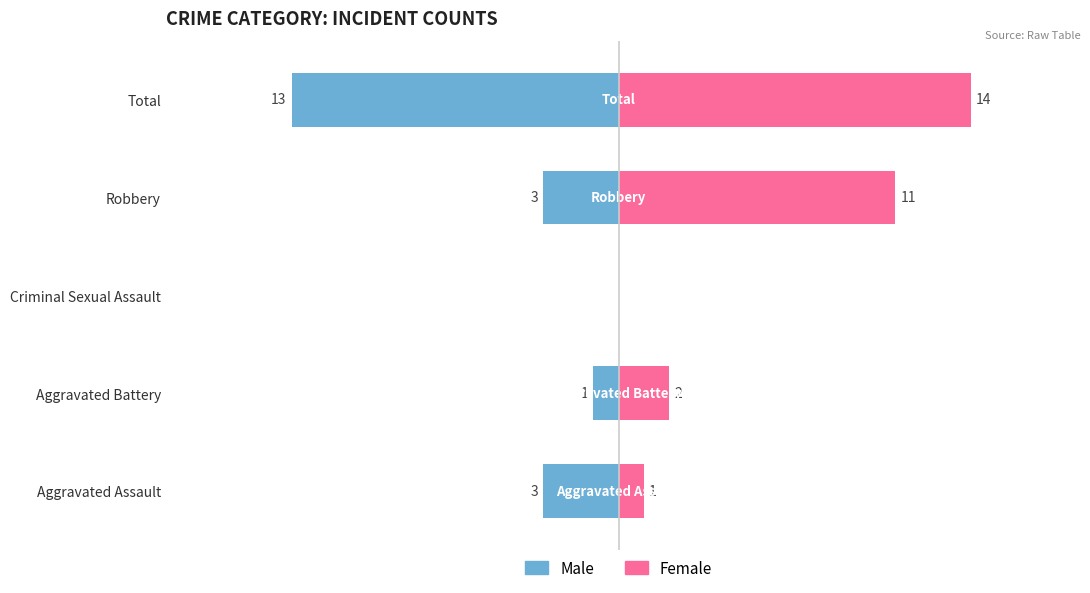

Reading left to right, extract all data points from this chart.

Left Year: -3	-1	0	-3	-13
Right Year: 1	2	0	11	14